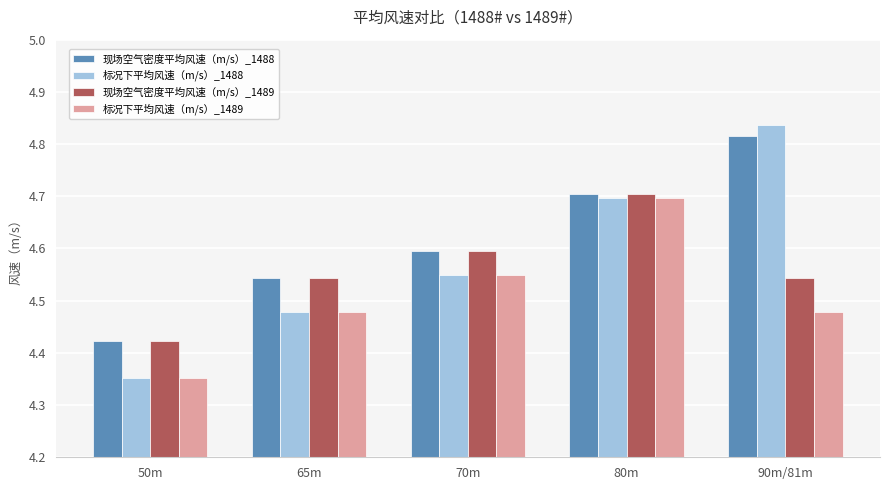

Is it true that 现场空气密度平均风速（m/s）_1489 equals 7.6 at 50m?

False